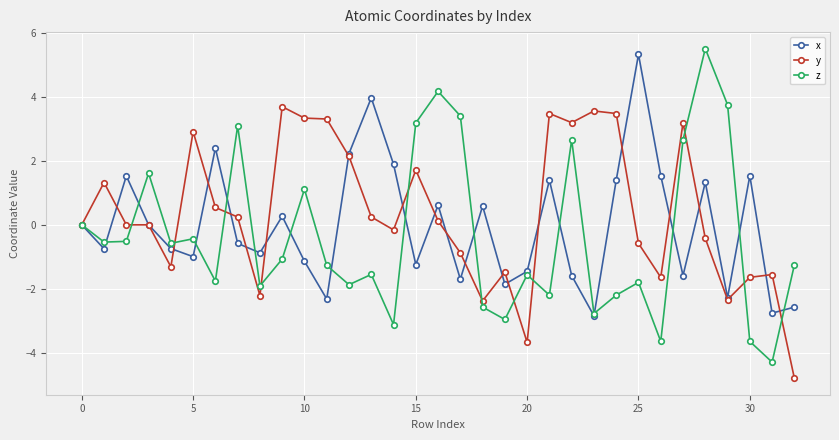

What is the value of the z point at the 26th from the left?

-1.8